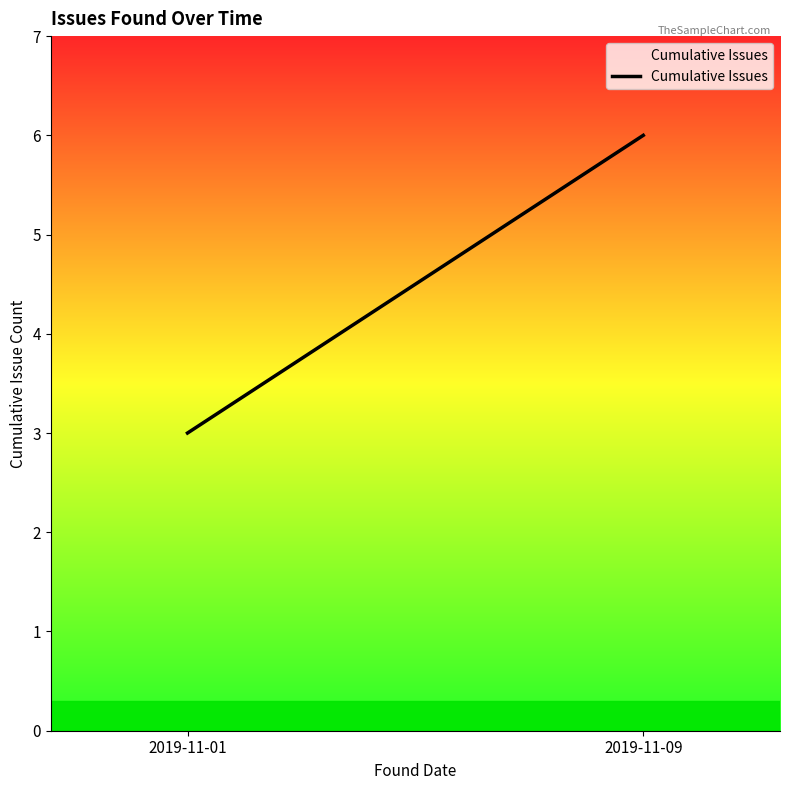

Rank the categories by value from lowest to highest.

2019-11-01, 2019-11-09